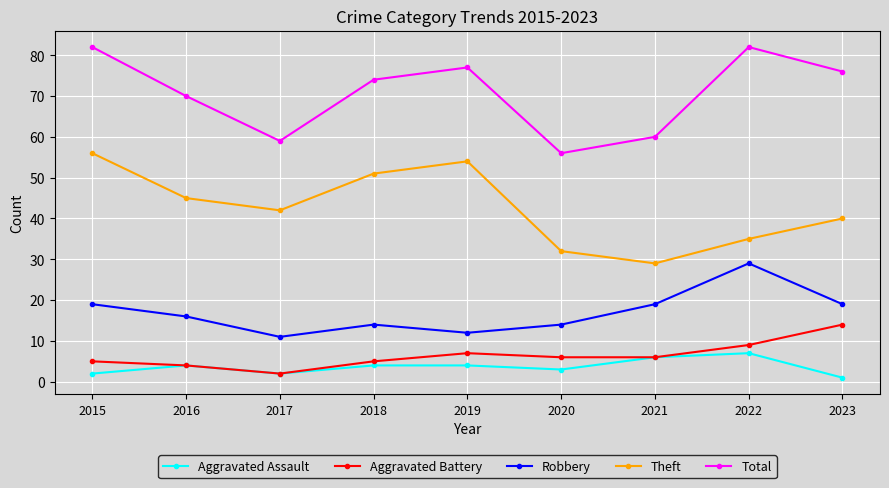

What is the value of the Robbery point at the 1st from the left?

19